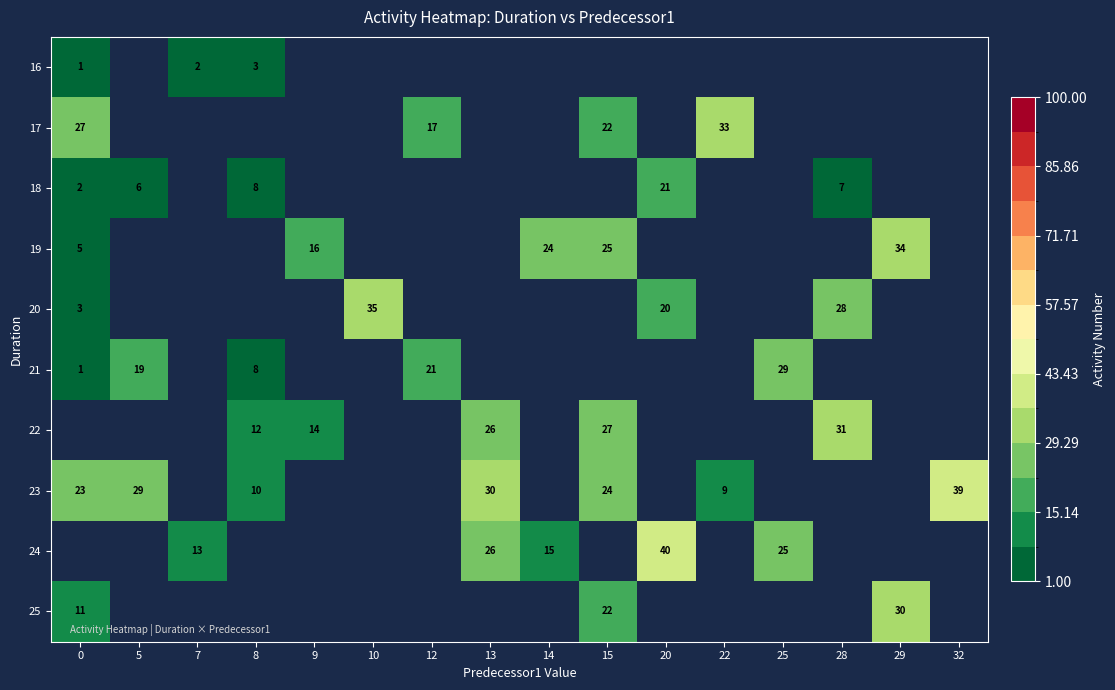

Which category has the highest value across all series?

20